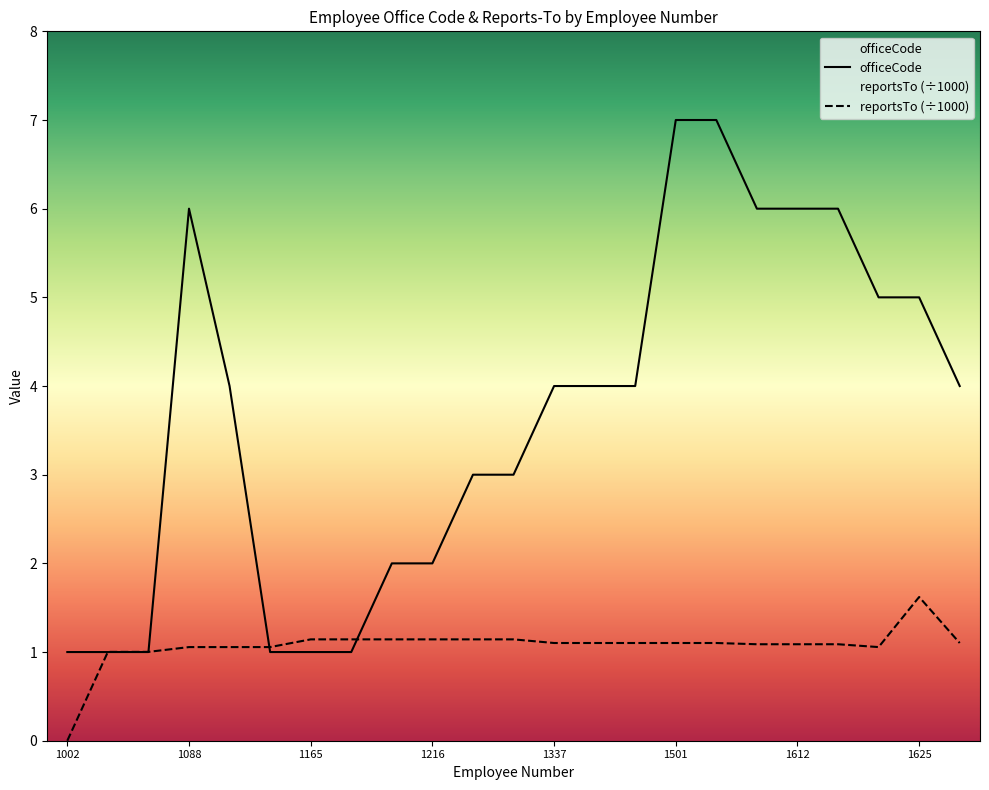

What is the total value across all series at 1504?

8.1